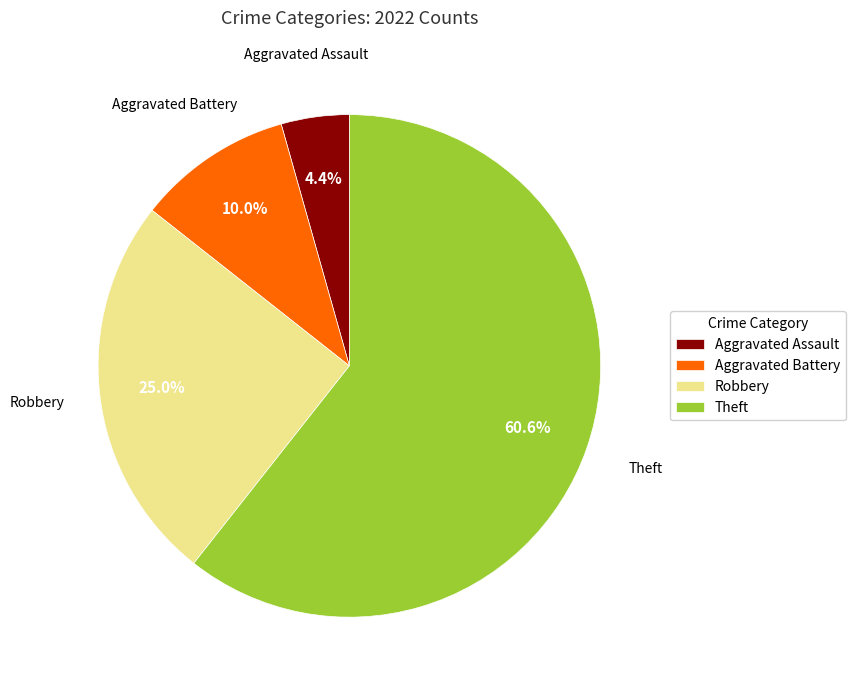

Which slice is the smallest?

Aggravated Assault